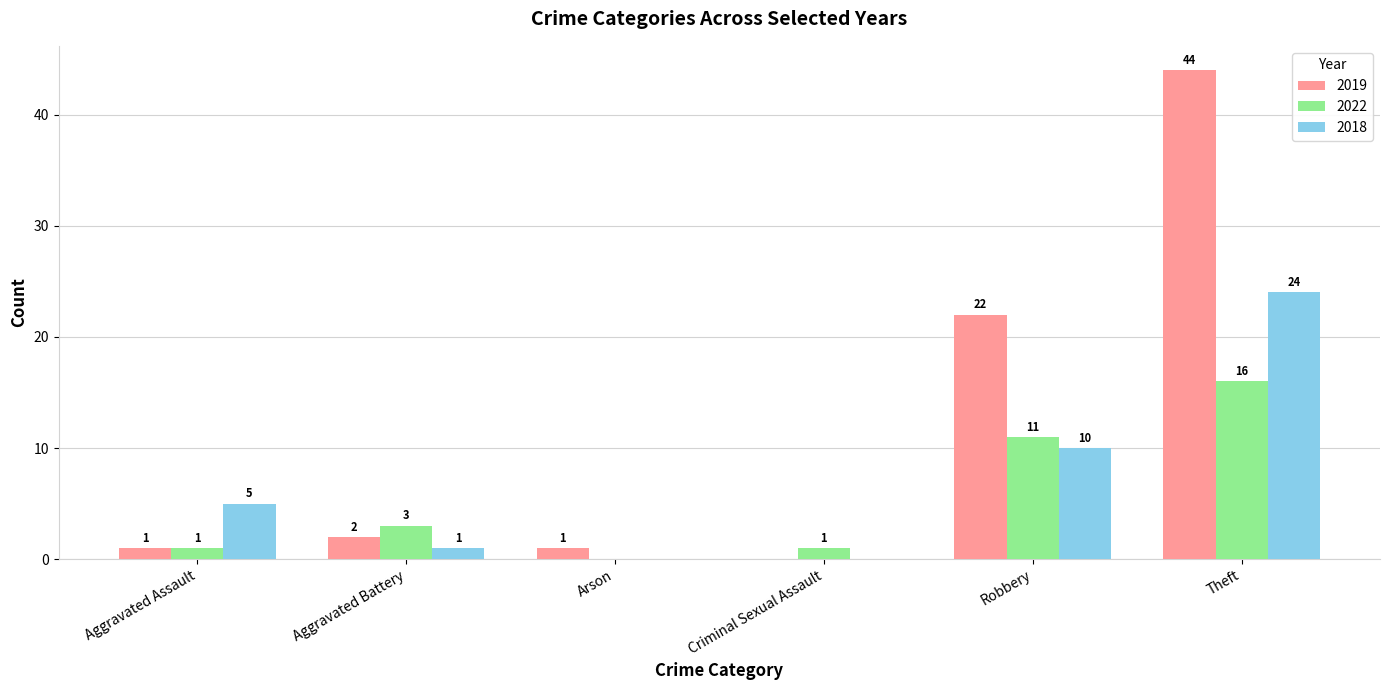

What is the maximum value for 2018?

24